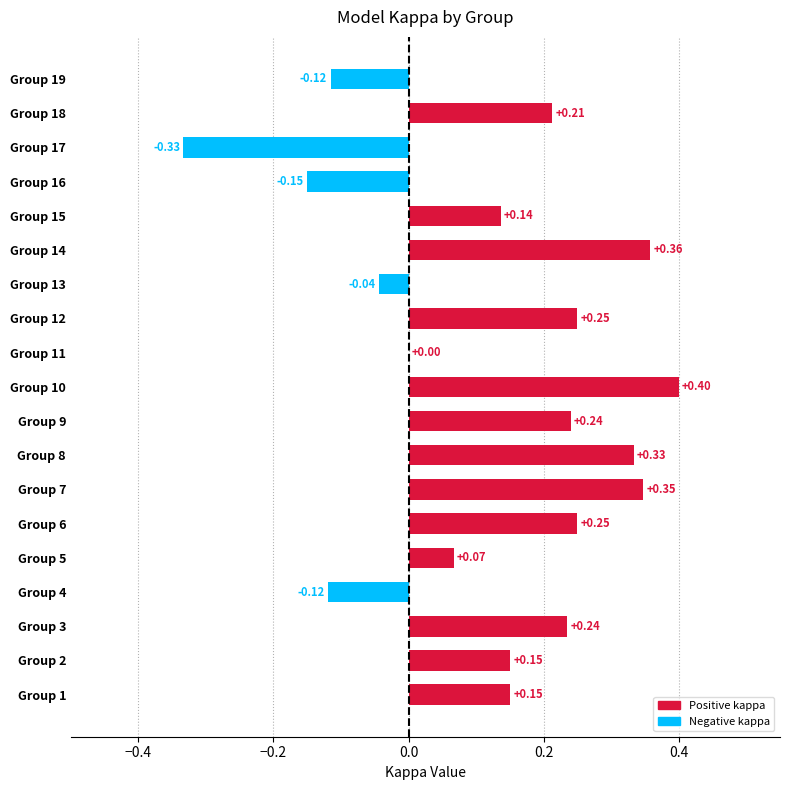

What is the change in value from Group 11 to Group 15?

+0.1